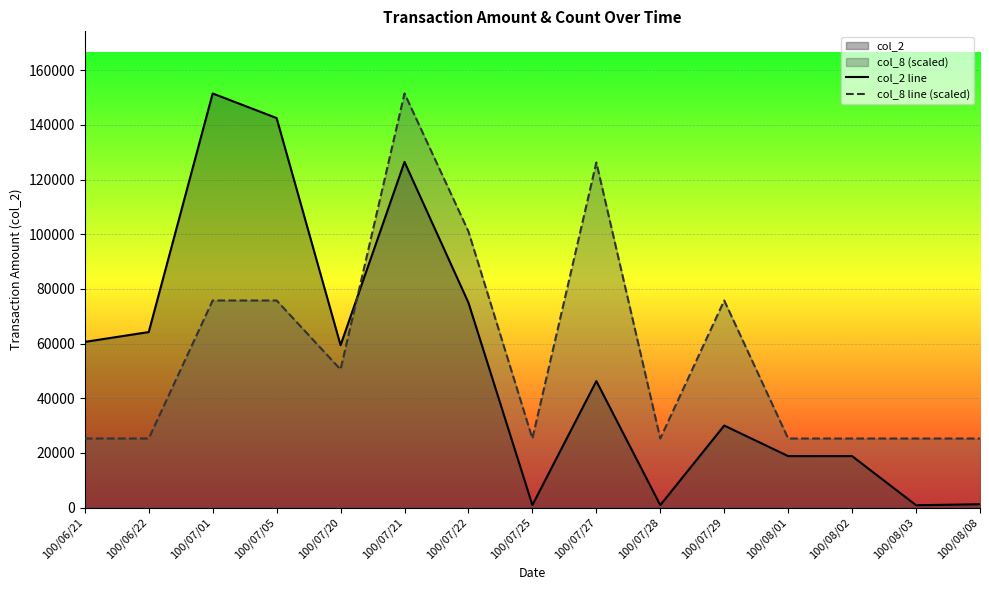

Is the value of col_2 line at 100/07/27 greater than the value of col_8 line (scaled) at 100/06/22?

Yes